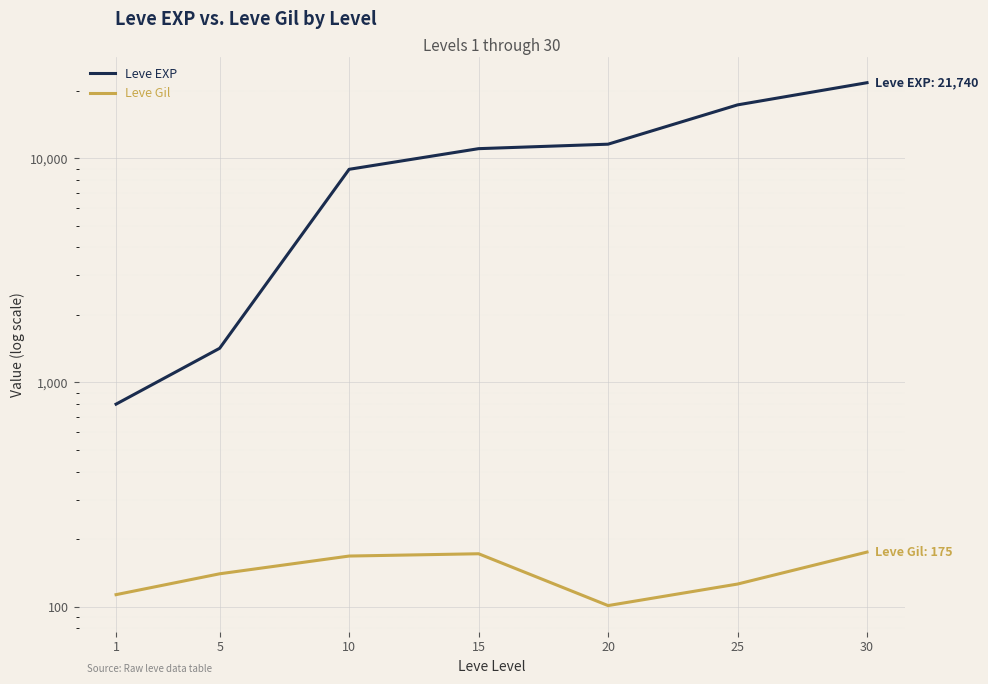

Which series has the largest total across all categories?

Leve EXP